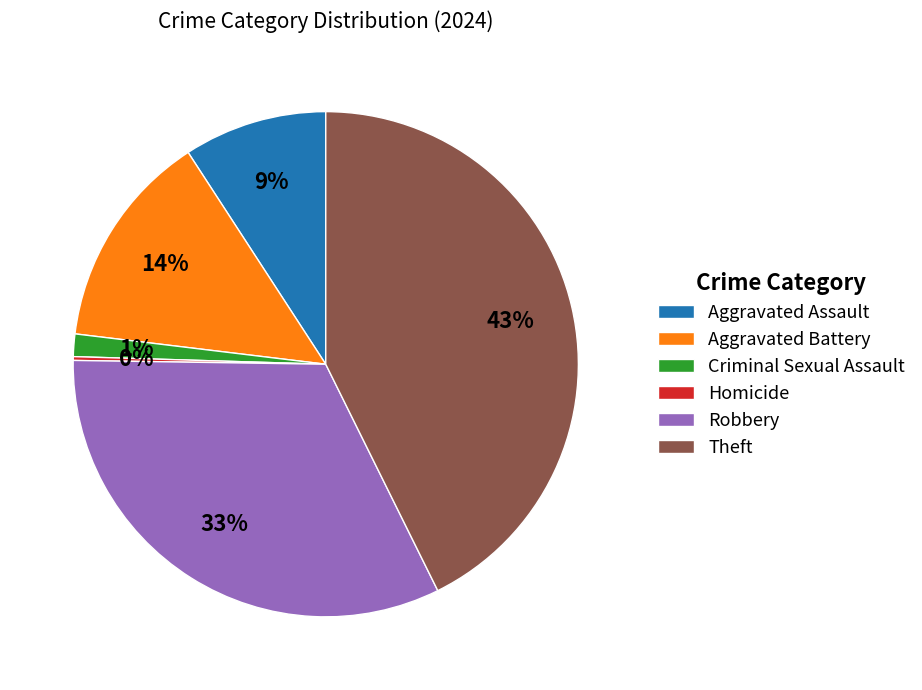

True or false: Robbery accounts for 45% of the total.

False